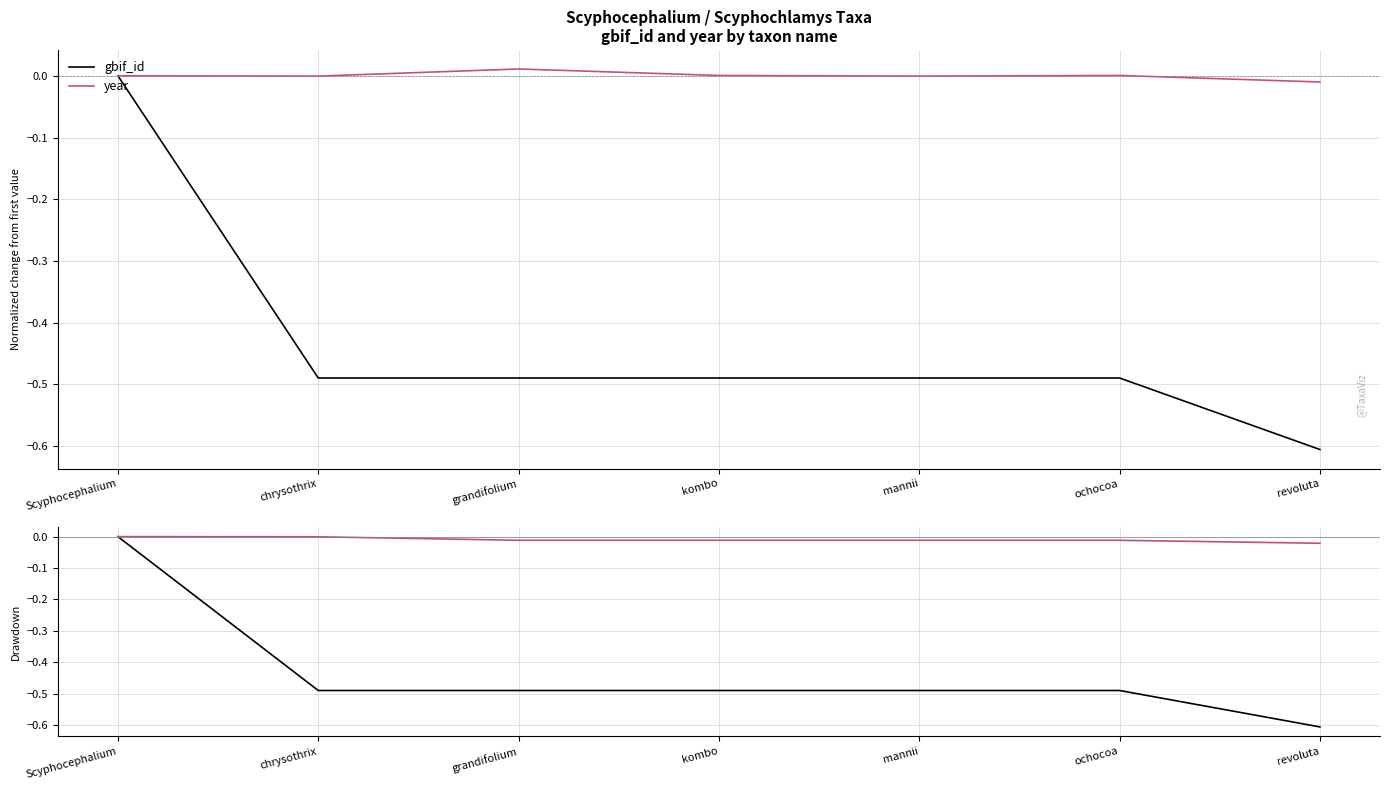

True or false: year and gbif_id cross at least once.

False